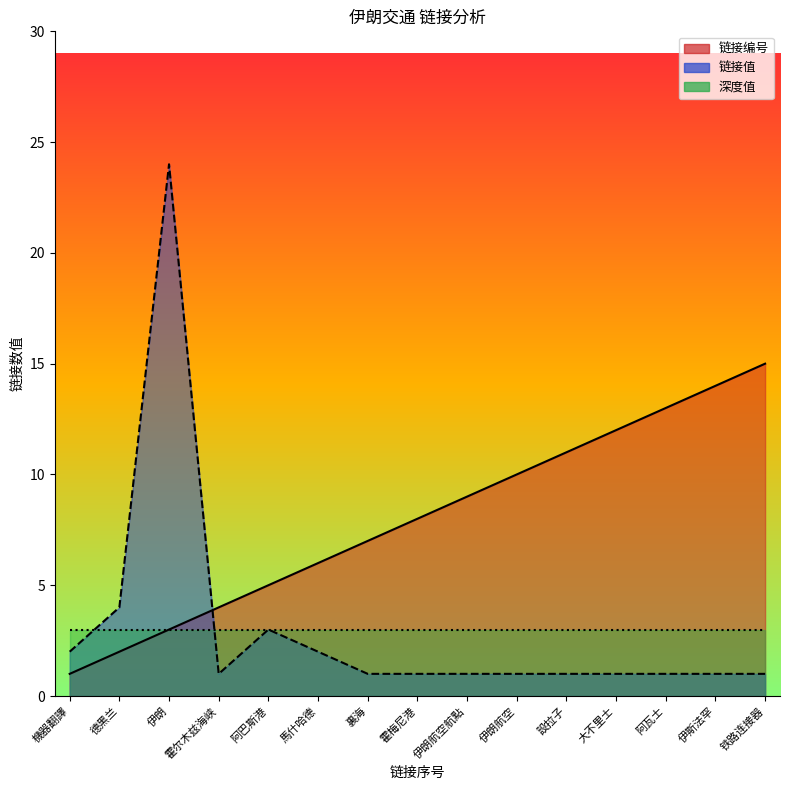

How many times do 链接值 and 链接编号 cross each other?

1